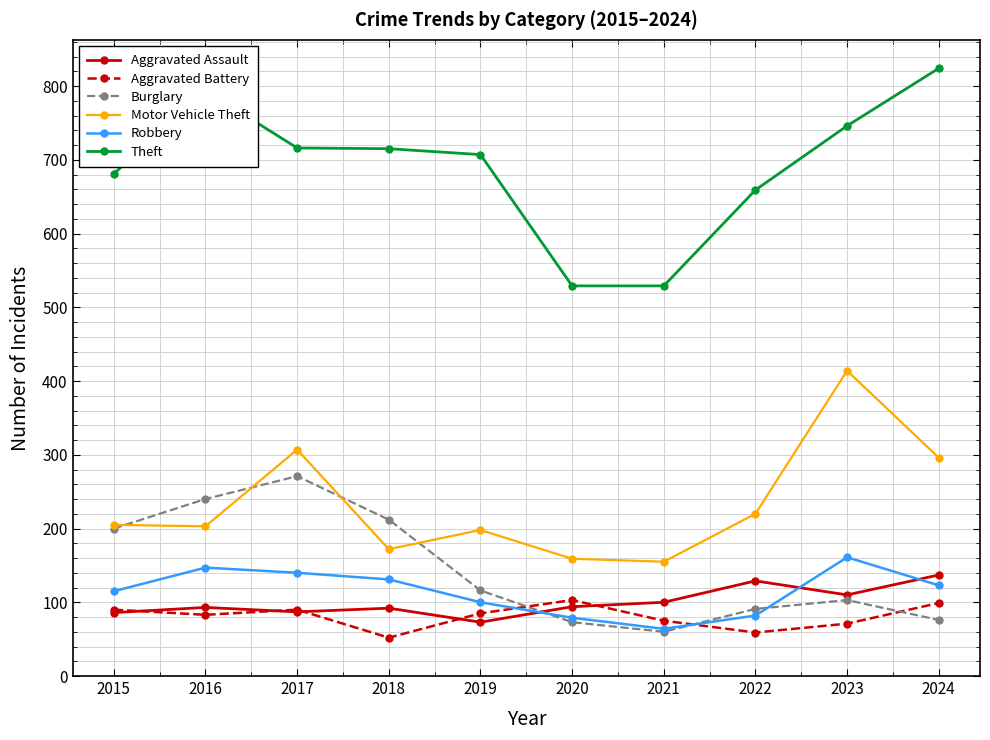

Which series has the largest range (max minus min)?

Theft